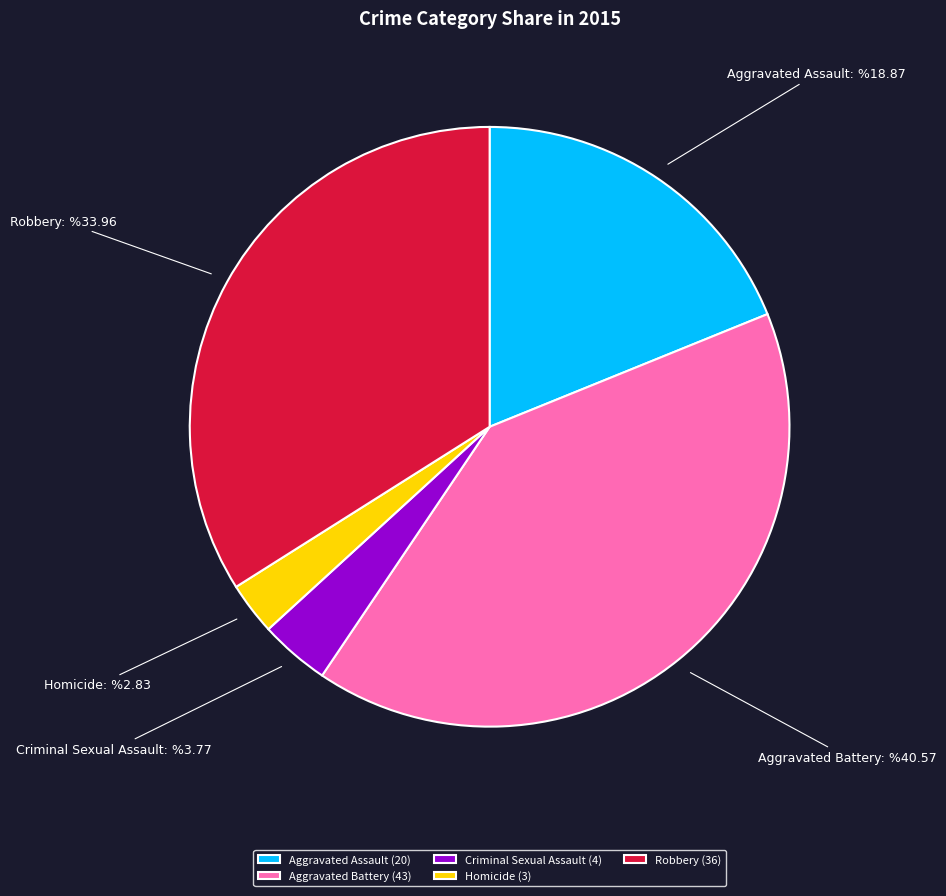

Is it true that Criminal Sexual Assault is 4% of the pie?

True